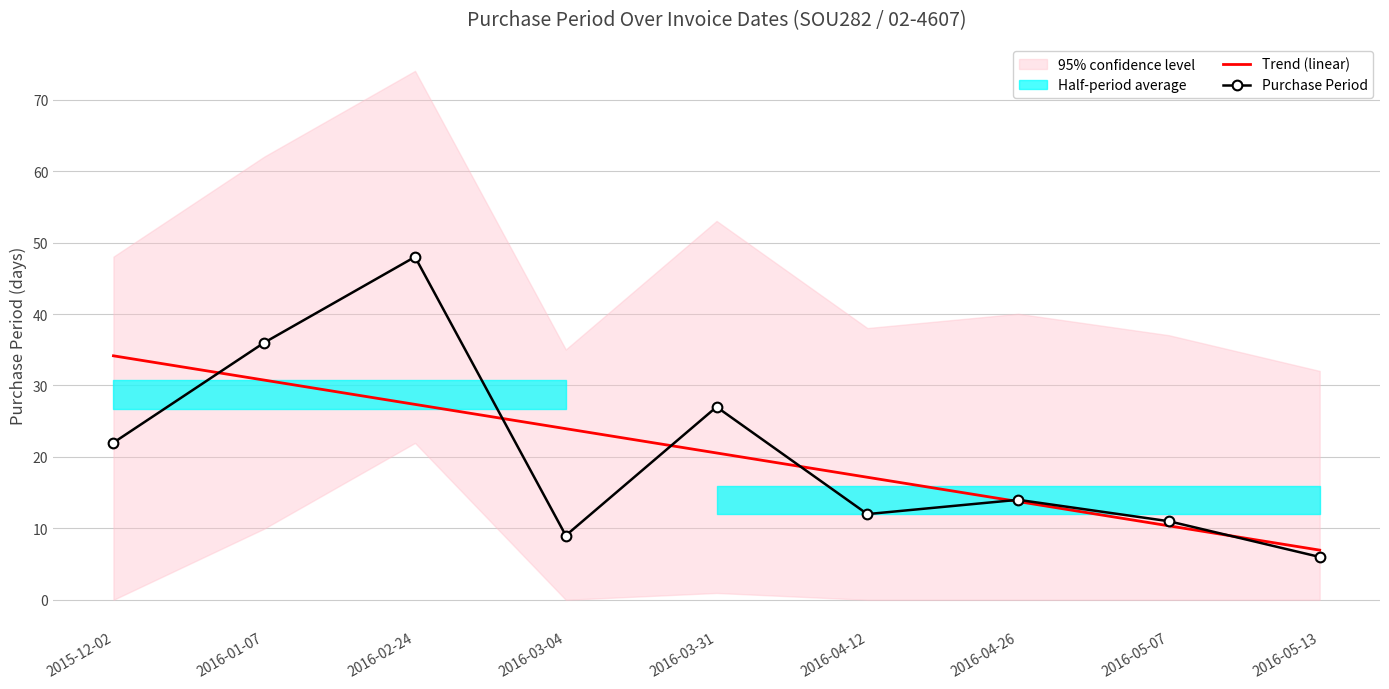

Reading left to right, what are all the values shown in this chart?

Trend (linear): 34.2	30.8	27.4	24.0	20.6	17.2	13.8	10.4	7.0
Purchase Period: 22.0	36.0	48.0	9.0	27.0	12.0	14.0	11.0	6.0